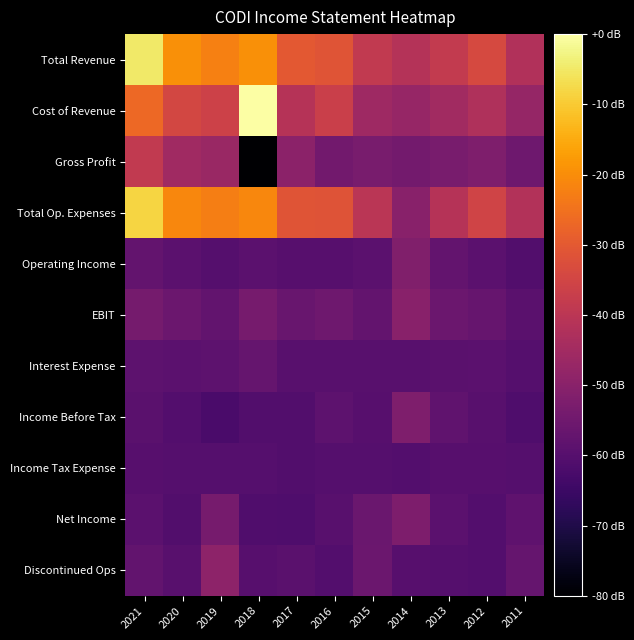

List the series in order of their peak value, highest first.

Cost of Revenue, Total Revenue, Total Op. Expenses, Gross Profit, Discontinued Ops, EBIT, Operating Income, Income Before Tax, Net Income, Interest Expense, Income Tax Expense